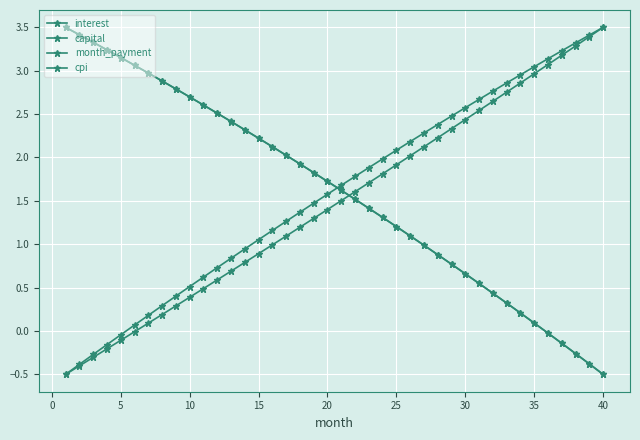

Count the number of data series in this chart.

4